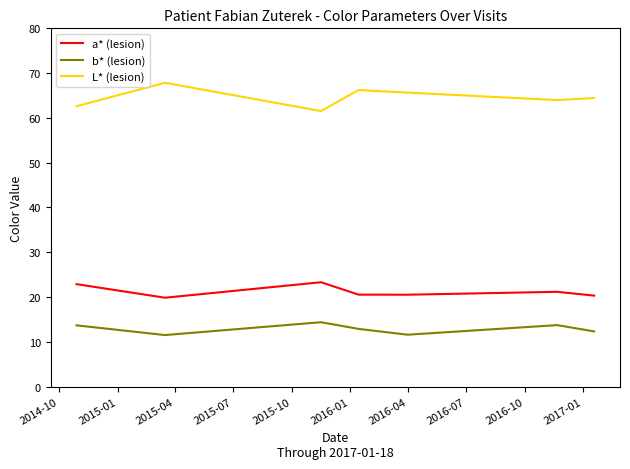

What is the difference between the maximum and second lowest values in the b* (lesion) series?

2.8